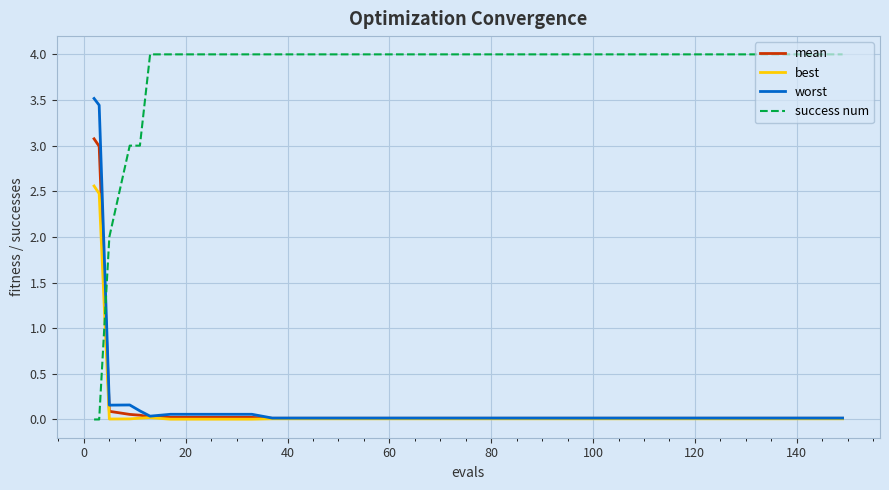

What is the highest value of the worst series?

3.5